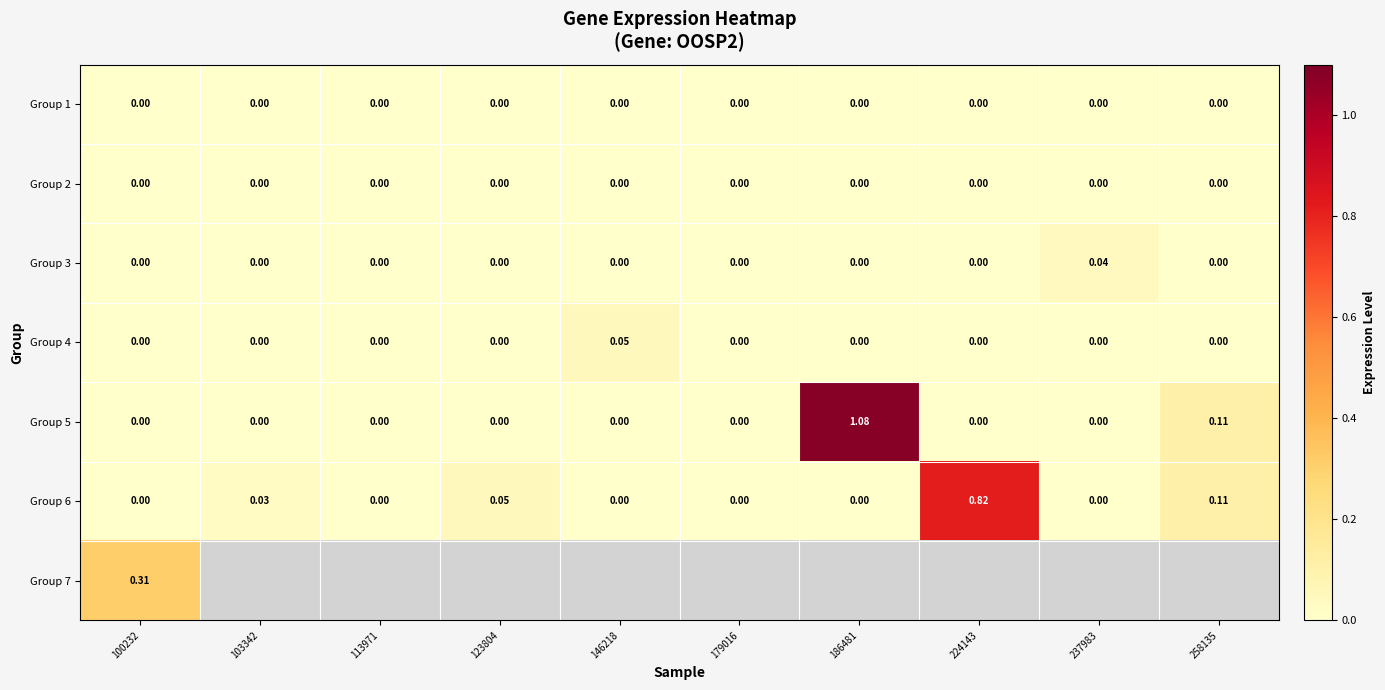

At which category does the chart reach its minimum across all series?

100232